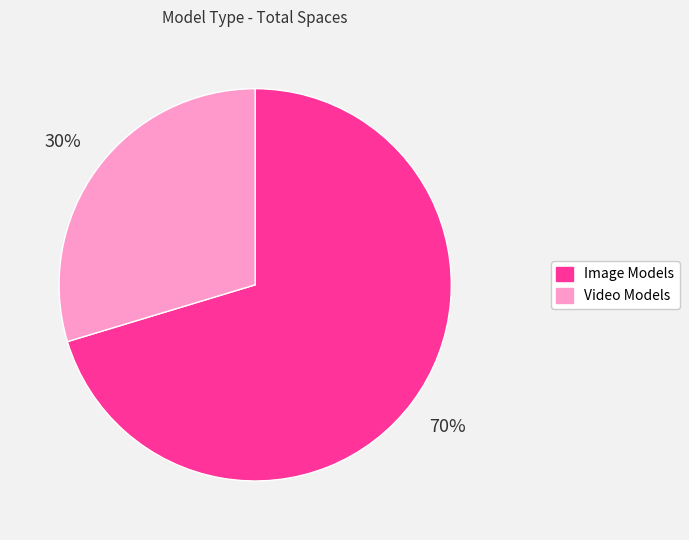

To the nearest percent, what is the combined percentage of Video Models and Image Models?

100%